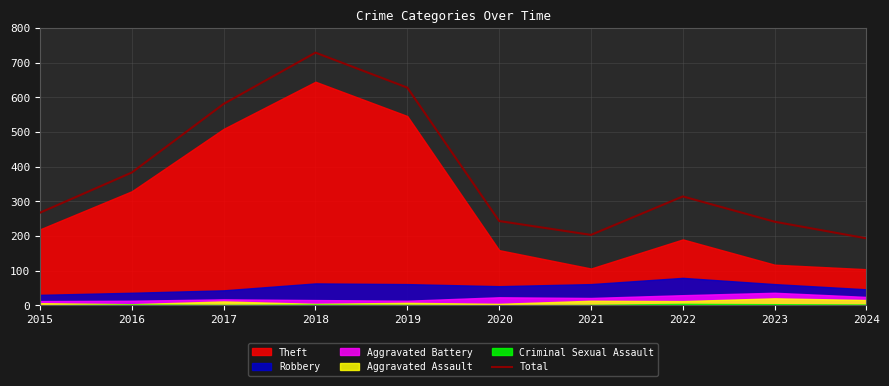

Which category has the highest value across all series?

2018